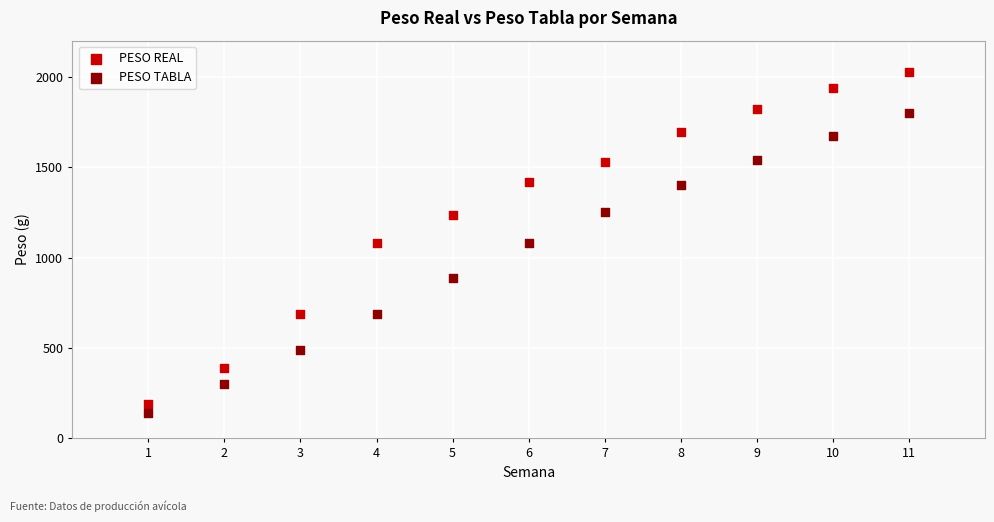

In the PESO TABLA series, what Y value is closest to 970?

890.0